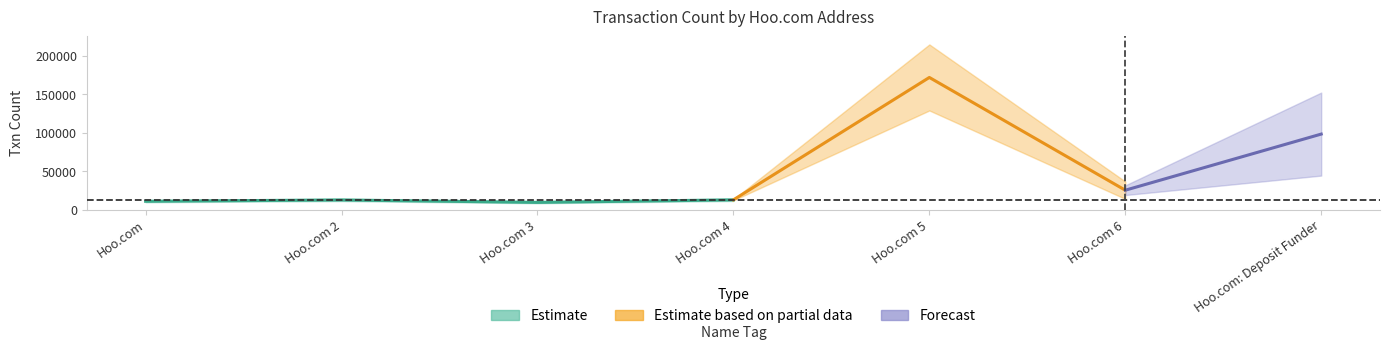

At which category does the data reach its first local valley?

Hoo.com 3